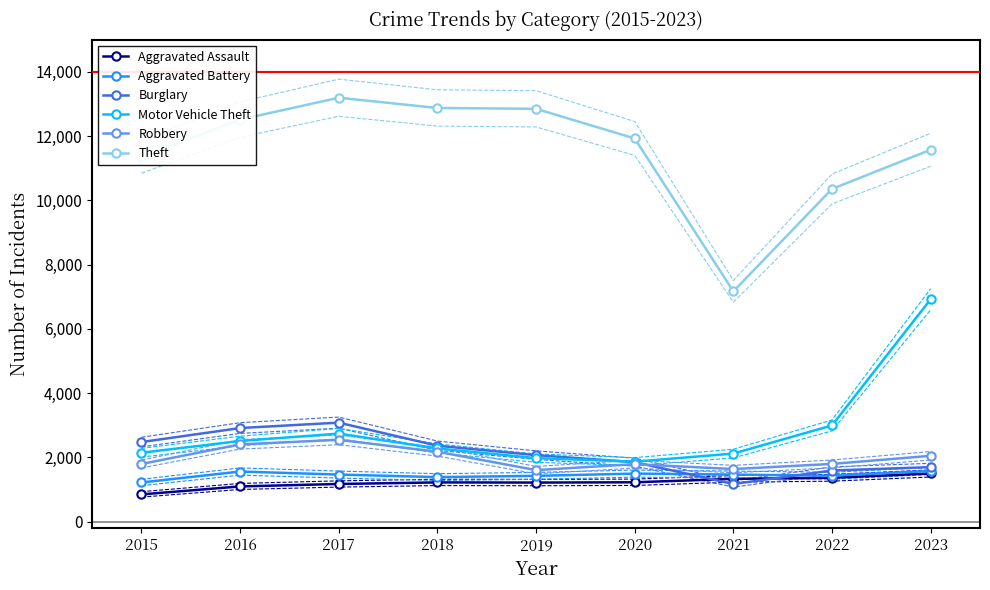

In Aggravated Assault, how many points are higher than both neighbors (excluding endpoints)?

1